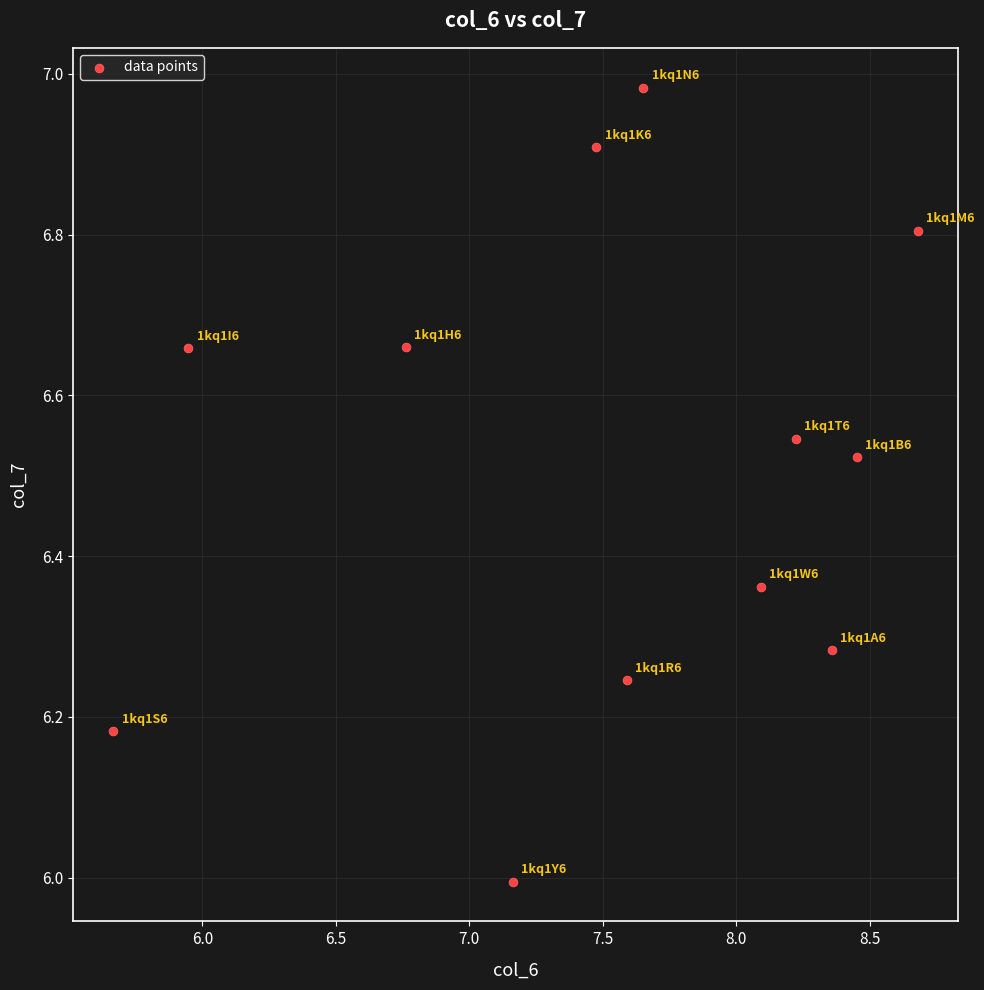

What is the range of Y values (max minus min)?

1.0